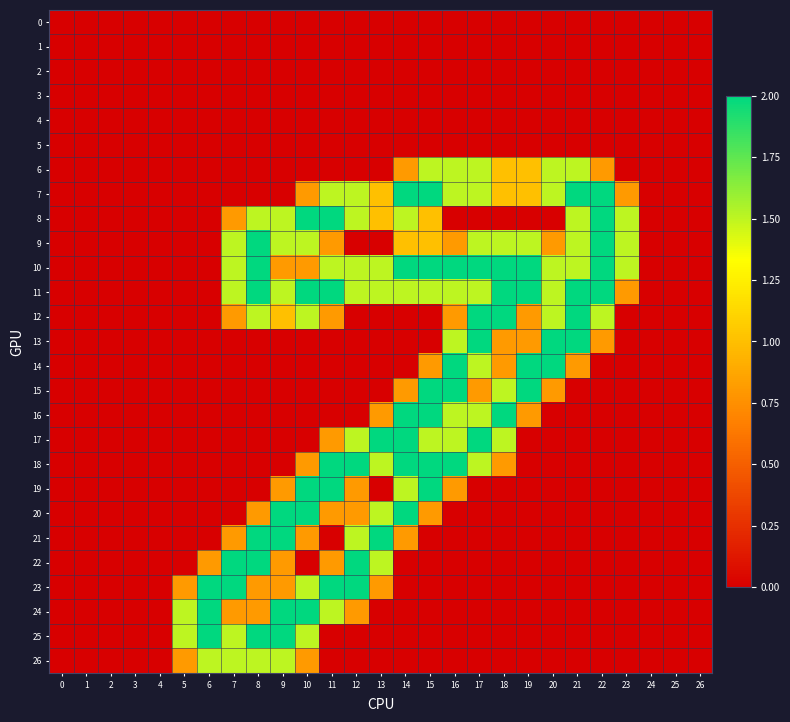

Reading left to right, transcribe all the data shown in this chart.

0: 0=0.0	1=0.0	2=0.0	3=0.0	4=0.0	5=0.0	6=0.0	7=0.0	8=0.0	9=0.0	10=0.0	11=0.0	12=0.0	13=0.0	14=0.0	15=0.0	16=0.0	17=0.0	18=0.0	19=0.0	20=0.0	21=0.0	22=0.0	23=0.0	24=0.0	25=0.0	26=0.0
1: 0=0.0	1=0.0	2=0.0	3=0.0	4=0.0	5=0.0	6=0.0	7=0.0	8=0.0	9=0.0	10=0.0	11=0.0	12=0.0	13=0.0	14=0.0	15=0.0	16=0.0	17=0.0	18=0.0	19=0.0	20=0.0	21=0.0	22=0.0	23=0.0	24=0.0	25=0.0	26=0.0
2: 0=0.0	1=0.0	2=0.0	3=0.0	4=0.0	5=0.0	6=0.0	7=0.0	8=0.0	9=0.0	10=0.0	11=0.0	12=0.0	13=0.0	14=0.0	15=0.0	16=0.0	17=0.0	18=0.0	19=0.0	20=0.0	21=0.0	22=0.0	23=0.0	24=0.0	25=0.0	26=0.0
3: 0=0.0	1=0.0	2=0.0	3=0.0	4=0.0	5=0.0	6=0.0	7=0.0	8=0.0	9=0.0	10=0.0	11=0.0	12=0.0	13=0.0	14=0.0	15=0.0	16=0.0	17=0.0	18=0.0	19=0.0	20=0.0	21=0.0	22=0.0	23=0.0	24=0.0	25=0.0	26=0.0
4: 0=0.0	1=0.0	2=0.0	3=0.0	4=0.0	5=0.0	6=0.0	7=0.0	8=0.0	9=0.0	10=0.0	11=0.0	12=0.0	13=0.0	14=0.0	15=0.0	16=0.0	17=0.0	18=0.0	19=0.0	20=0.0	21=0.0	22=0.0	23=0.0	24=0.0	25=0.0	26=0.0
5: 0=0.0	1=0.0	2=0.0	3=0.0	4=0.0	5=0.0	6=0.0	7=0.0	8=0.0	9=0.0	10=0.0	11=0.0	12=0.0	13=0.0	14=0.0	15=0.0	16=0.0	17=0.0	18=0.0	19=0.0	20=0.0	21=0.0	22=0.0	23=0.0	24=0.0	25=0.0	26=0.0
6: 0=0.0	1=0.0	2=0.0	3=0.0	4=0.0	5=0.0	6=0.0	7=0.0	8=0.0	9=0.0	10=0.0	11=0.0	12=0.0	13=0.0	14=0.8	15=1.5	16=1.5	17=1.5	18=1.0	19=1.0	20=1.5	21=1.5	22=0.8	23=0.0	24=0.0	25=0.0	26=0.0
7: 0=0.0	1=0.0	2=0.0	3=0.0	4=0.0	5=0.0	6=0.0	7=0.0	8=0.0	9=0.0	10=0.8	11=1.5	12=1.5	13=1.0	14=2.0	15=2.0	16=1.5	17=1.5	18=1.0	19=1.0	20=1.5	21=2.0	22=2.0	23=0.8	24=0.0	25=0.0	26=0.0
8: 0=0.0	1=0.0	2=0.0	3=0.0	4=0.0	5=0.0	6=0.0	7=0.8	8=1.5	9=1.5	10=2.0	11=2.0	12=1.5	13=1.0	14=1.5	15=1.0	16=0.0	17=0.0	18=0.0	19=0.0	20=0.0	21=1.5	22=2.0	23=1.5	24=0.0	25=0.0	26=0.0
9: 0=0.0	1=0.0	2=0.0	3=0.0	4=0.0	5=0.0	6=0.0	7=1.5	8=2.0	9=1.5	10=1.5	11=0.8	12=0.0	13=0.0	14=1.0	15=1.0	16=0.8	17=1.5	18=1.5	19=1.5	20=0.8	21=1.5	22=2.0	23=1.5	24=0.0	25=0.0	26=0.0
10: 0=0.0	1=0.0	2=0.0	3=0.0	4=0.0	5=0.0	6=0.0	7=1.5	8=2.0	9=0.8	10=0.8	11=1.5	12=1.5	13=1.5	14=2.0	15=2.0	16=2.0	17=2.0	18=2.0	19=2.0	20=1.5	21=1.5	22=2.0	23=1.5	24=0.0	25=0.0	26=0.0
11: 0=0.0	1=0.0	2=0.0	3=0.0	4=0.0	5=0.0	6=0.0	7=1.5	8=2.0	9=1.5	10=2.0	11=2.0	12=1.5	13=1.5	14=1.5	15=1.5	16=1.5	17=1.5	18=2.0	19=2.0	20=1.5	21=2.0	22=2.0	23=0.8	24=0.0	25=0.0	26=0.0
12: 0=0.0	1=0.0	2=0.0	3=0.0	4=0.0	5=0.0	6=0.0	7=0.8	8=1.5	9=1.0	10=1.5	11=0.8	12=0.0	13=0.0	14=0.0	15=0.0	16=0.8	17=2.0	18=2.0	19=0.8	20=1.5	21=2.0	22=1.5	23=0.0	24=0.0	25=0.0	26=0.0
13: 0=0.0	1=0.0	2=0.0	3=0.0	4=0.0	5=0.0	6=0.0	7=0.0	8=0.0	9=0.0	10=0.0	11=0.0	12=0.0	13=0.0	14=0.0	15=0.0	16=1.5	17=2.0	18=0.8	19=0.8	20=2.0	21=2.0	22=0.8	23=0.0	24=0.0	25=0.0	26=0.0
14: 0=0.0	1=0.0	2=0.0	3=0.0	4=0.0	5=0.0	6=0.0	7=0.0	8=0.0	9=0.0	10=0.0	11=0.0	12=0.0	13=0.0	14=0.0	15=0.8	16=2.0	17=1.5	18=0.8	19=2.0	20=2.0	21=0.8	22=0.0	23=0.0	24=0.0	25=0.0	26=0.0
15: 0=0.0	1=0.0	2=0.0	3=0.0	4=0.0	5=0.0	6=0.0	7=0.0	8=0.0	9=0.0	10=0.0	11=0.0	12=0.0	13=0.0	14=0.8	15=2.0	16=2.0	17=0.8	18=1.5	19=2.0	20=0.8	21=0.0	22=0.0	23=0.0	24=0.0	25=0.0	26=0.0
16: 0=0.0	1=0.0	2=0.0	3=0.0	4=0.0	5=0.0	6=0.0	7=0.0	8=0.0	9=0.0	10=0.0	11=0.0	12=0.0	13=0.8	14=2.0	15=2.0	16=1.5	17=1.5	18=2.0	19=0.8	20=0.0	21=0.0	22=0.0	23=0.0	24=0.0	25=0.0	26=0.0
17: 0=0.0	1=0.0	2=0.0	3=0.0	4=0.0	5=0.0	6=0.0	7=0.0	8=0.0	9=0.0	10=0.0	11=0.8	12=1.5	13=2.0	14=2.0	15=1.5	16=1.5	17=2.0	18=1.5	19=0.0	20=0.0	21=0.0	22=0.0	23=0.0	24=0.0	25=0.0	26=0.0
18: 0=0.0	1=0.0	2=0.0	3=0.0	4=0.0	5=0.0	6=0.0	7=0.0	8=0.0	9=0.0	10=0.8	11=2.0	12=2.0	13=1.5	14=2.0	15=2.0	16=2.0	17=1.5	18=0.8	19=0.0	20=0.0	21=0.0	22=0.0	23=0.0	24=0.0	25=0.0	26=0.0
19: 0=0.0	1=0.0	2=0.0	3=0.0	4=0.0	5=0.0	6=0.0	7=0.0	8=0.0	9=0.8	10=2.0	11=2.0	12=0.8	13=0.0	14=1.5	15=2.0	16=0.8	17=0.0	18=0.0	19=0.0	20=0.0	21=0.0	22=0.0	23=0.0	24=0.0	25=0.0	26=0.0
20: 0=0.0	1=0.0	2=0.0	3=0.0	4=0.0	5=0.0	6=0.0	7=0.0	8=0.8	9=2.0	10=2.0	11=0.8	12=0.8	13=1.5	14=2.0	15=0.8	16=0.0	17=0.0	18=0.0	19=0.0	20=0.0	21=0.0	22=0.0	23=0.0	24=0.0	25=0.0	26=0.0
21: 0=0.0	1=0.0	2=0.0	3=0.0	4=0.0	5=0.0	6=0.0	7=0.8	8=2.0	9=2.0	10=0.8	11=0.0	12=1.5	13=2.0	14=0.8	15=0.0	16=0.0	17=0.0	18=0.0	19=0.0	20=0.0	21=0.0	22=0.0	23=0.0	24=0.0	25=0.0	26=0.0
22: 0=0.0	1=0.0	2=0.0	3=0.0	4=0.0	5=0.0	6=0.8	7=2.0	8=2.0	9=0.8	10=0.0	11=0.8	12=2.0	13=1.5	14=0.0	15=0.0	16=0.0	17=0.0	18=0.0	19=0.0	20=0.0	21=0.0	22=0.0	23=0.0	24=0.0	25=0.0	26=0.0
23: 0=0.0	1=0.0	2=0.0	3=0.0	4=0.0	5=0.8	6=2.0	7=2.0	8=0.8	9=0.8	10=1.5	11=2.0	12=2.0	13=0.8	14=0.0	15=0.0	16=0.0	17=0.0	18=0.0	19=0.0	20=0.0	21=0.0	22=0.0	23=0.0	24=0.0	25=0.0	26=0.0
24: 0=0.0	1=0.0	2=0.0	3=0.0	4=0.0	5=1.5	6=2.0	7=0.8	8=0.8	9=2.0	10=2.0	11=1.5	12=0.8	13=0.0	14=0.0	15=0.0	16=0.0	17=0.0	18=0.0	19=0.0	20=0.0	21=0.0	22=0.0	23=0.0	24=0.0	25=0.0	26=0.0
25: 0=0.0	1=0.0	2=0.0	3=0.0	4=0.0	5=1.5	6=2.0	7=1.5	8=2.0	9=2.0	10=1.5	11=0.0	12=0.0	13=0.0	14=0.0	15=0.0	16=0.0	17=0.0	18=0.0	19=0.0	20=0.0	21=0.0	22=0.0	23=0.0	24=0.0	25=0.0	26=0.0
26: 0=0.0	1=0.0	2=0.0	3=0.0	4=0.0	5=0.8	6=1.5	7=1.5	8=1.5	9=1.5	10=0.8	11=0.0	12=0.0	13=0.0	14=0.0	15=0.0	16=0.0	17=0.0	18=0.0	19=0.0	20=0.0	21=0.0	22=0.0	23=0.0	24=0.0	25=0.0	26=0.0